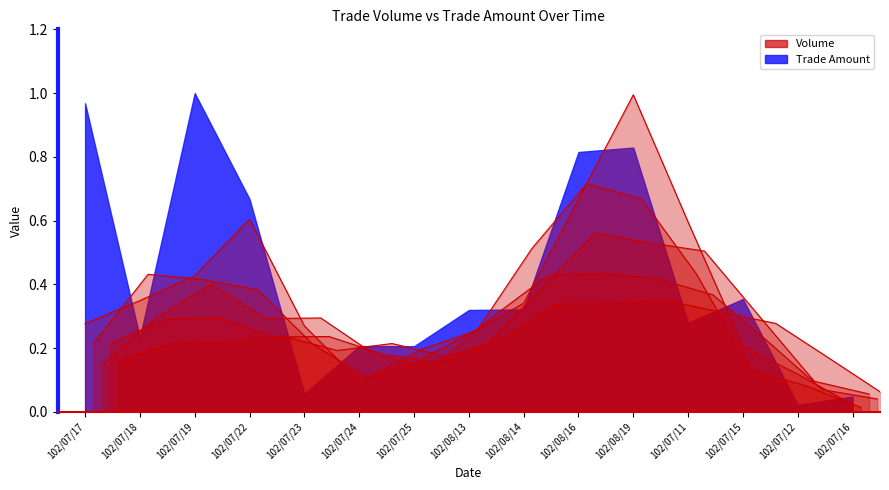

True or false: Volume_line_3 and Volume_line_2 cross at least once.

True